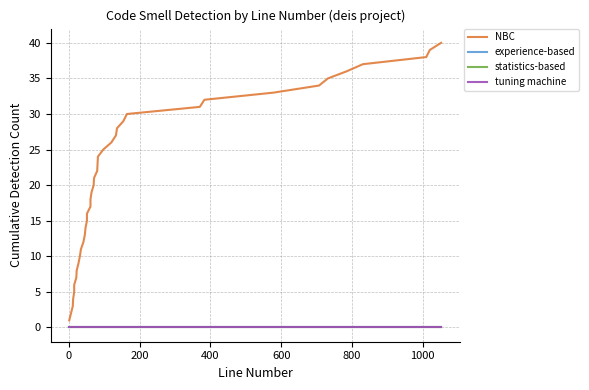

True or false: statistics-based and experience-based cross at least once.

False